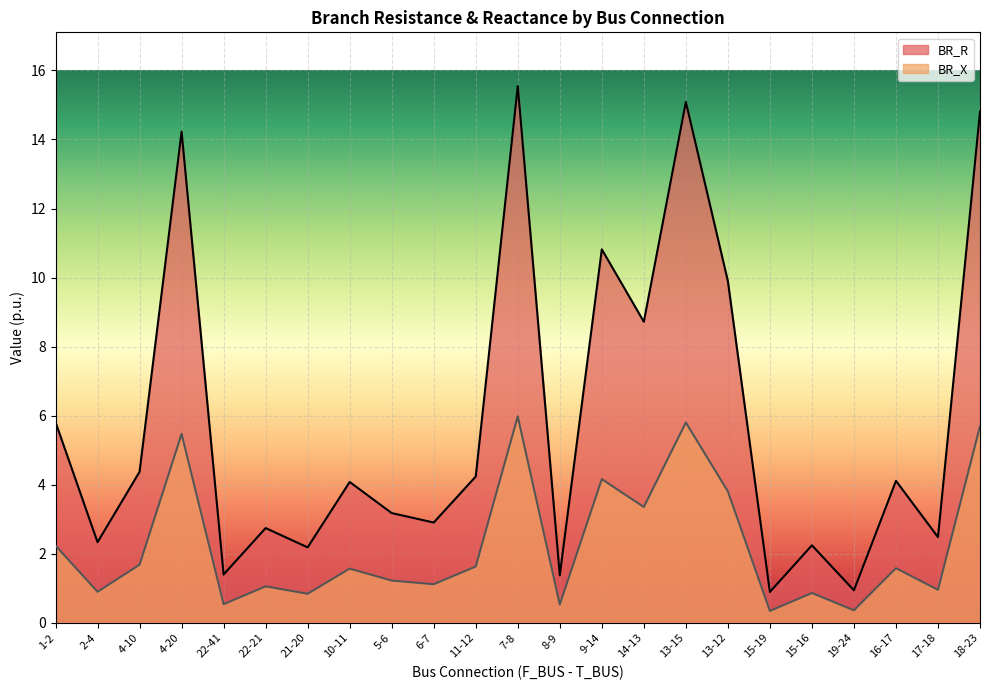

What are all the series names shown in the legend?

BR_R, BR_X